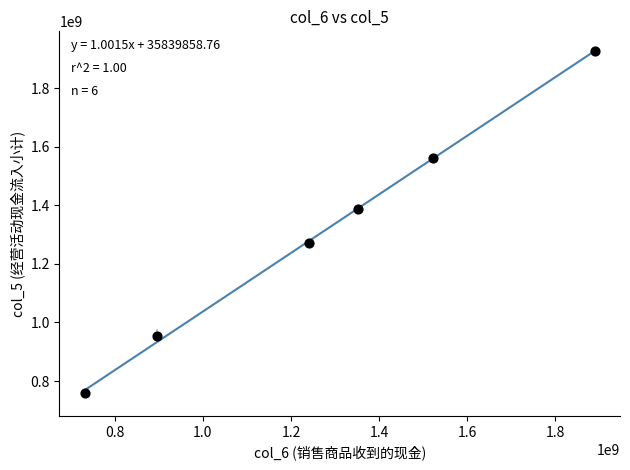

What Y value in the scatter plot is closest to 1343164343?

1387061489.9